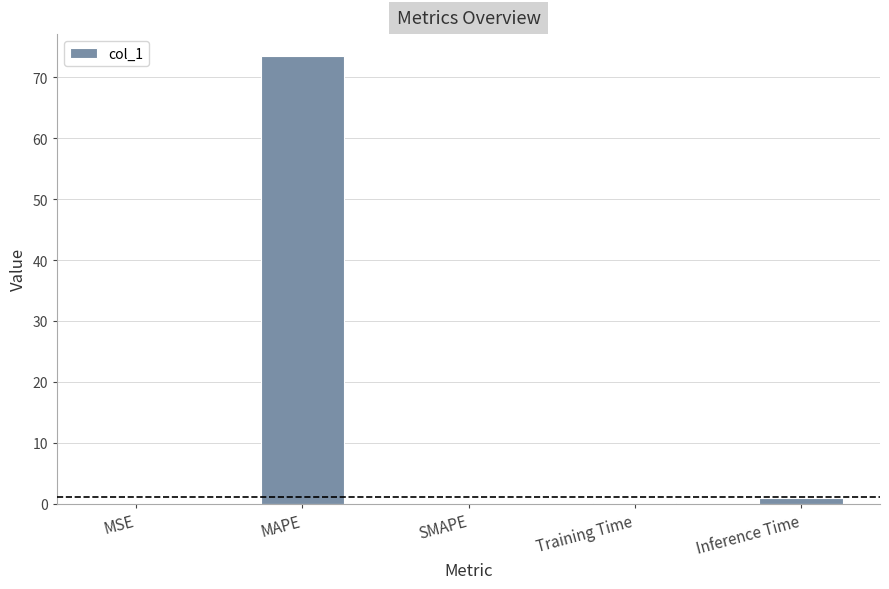

The chart shows a value of 96.0 at MAPE. True or false?

False